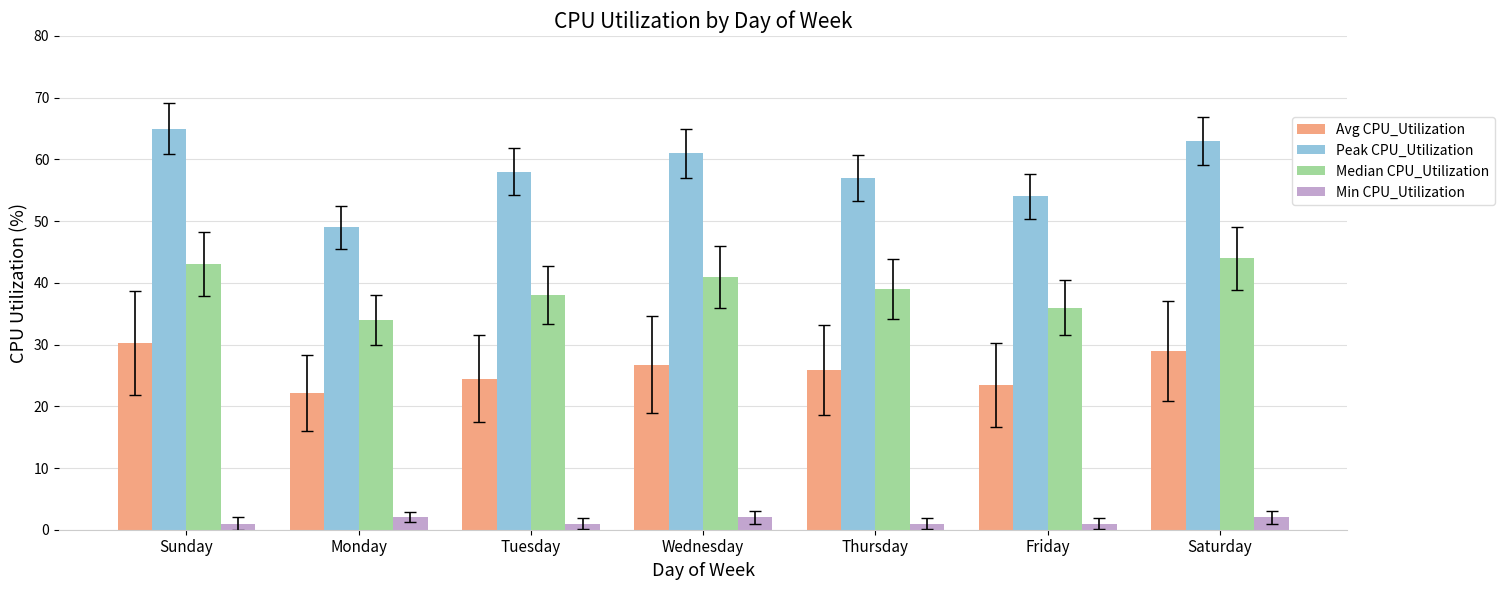

What is the maximum value for Min CPU_Utilization?

2.0